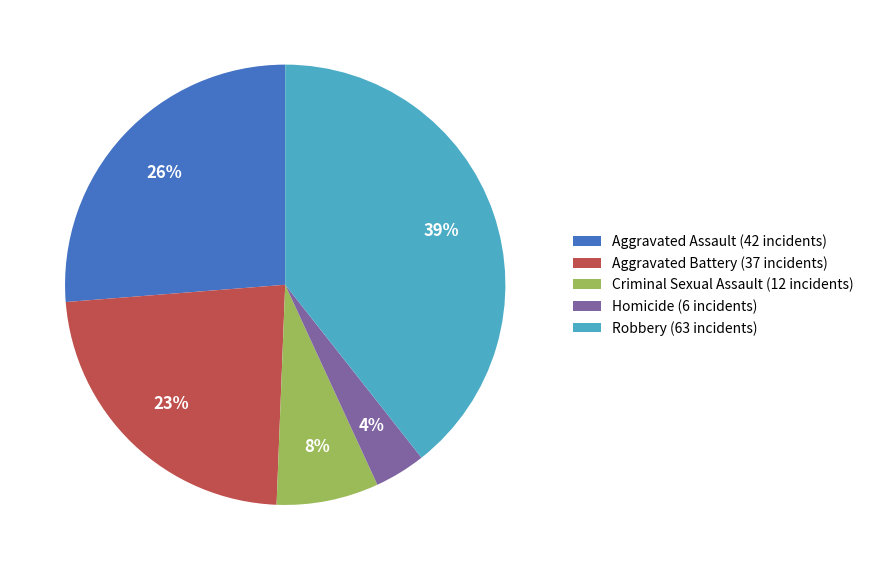

True or false: Robbery accounts for 27% of the total.

False